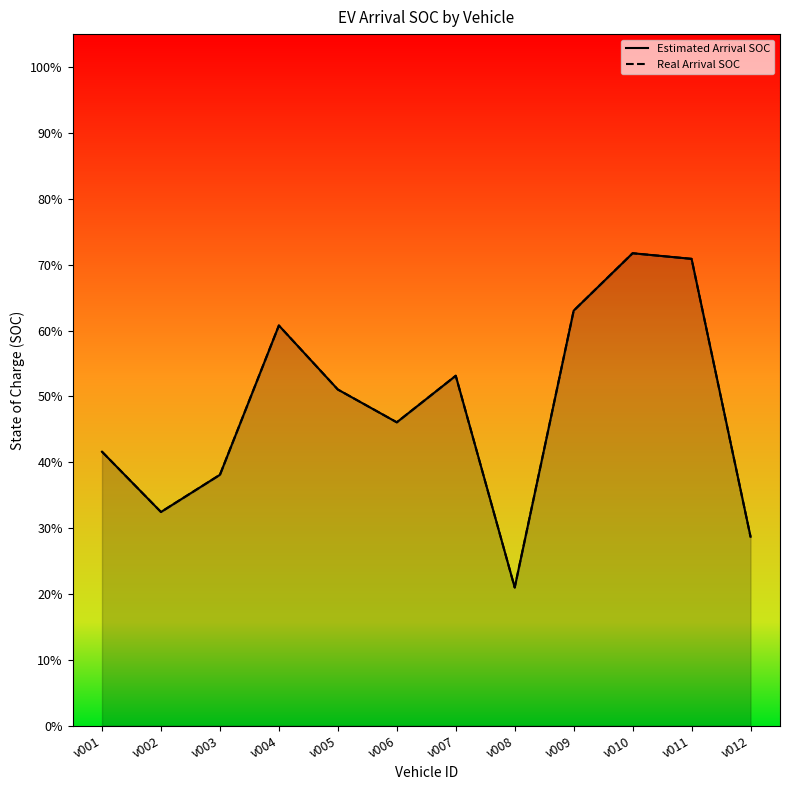

What are all the series names shown in the legend?

Estimated Arrival SOC, Real Arrival SOC